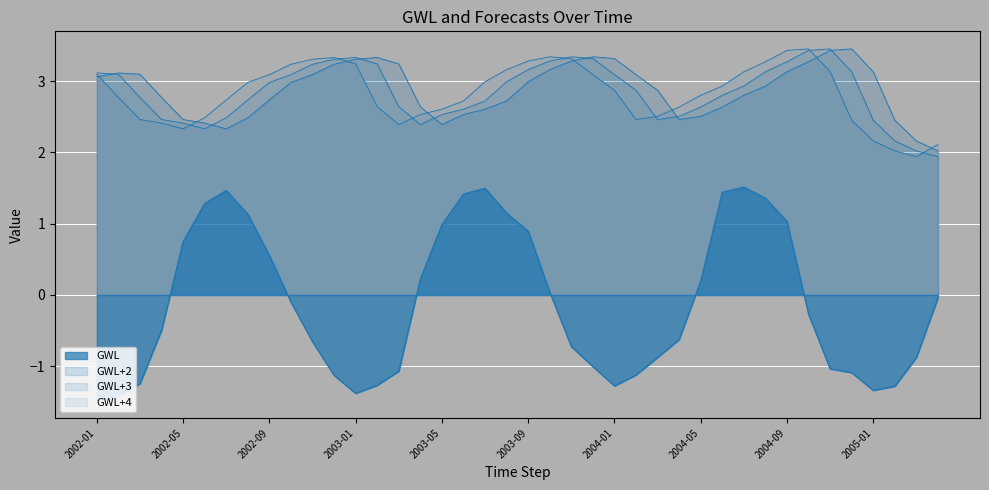

What are all the series names shown in the legend?

GWL, GWL+2, GWL+3, GWL+4